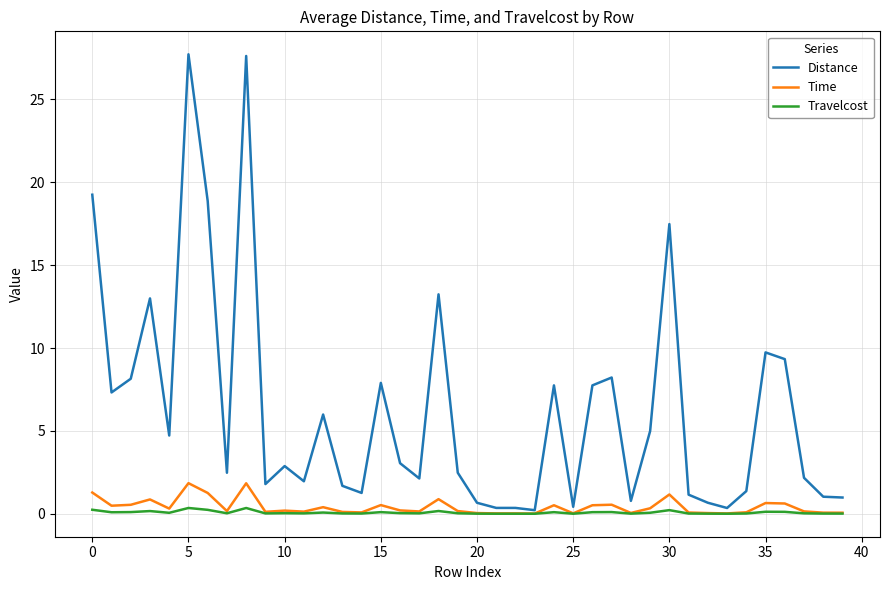

What are all the series names shown in the legend?

Distance, Time, Travelcost